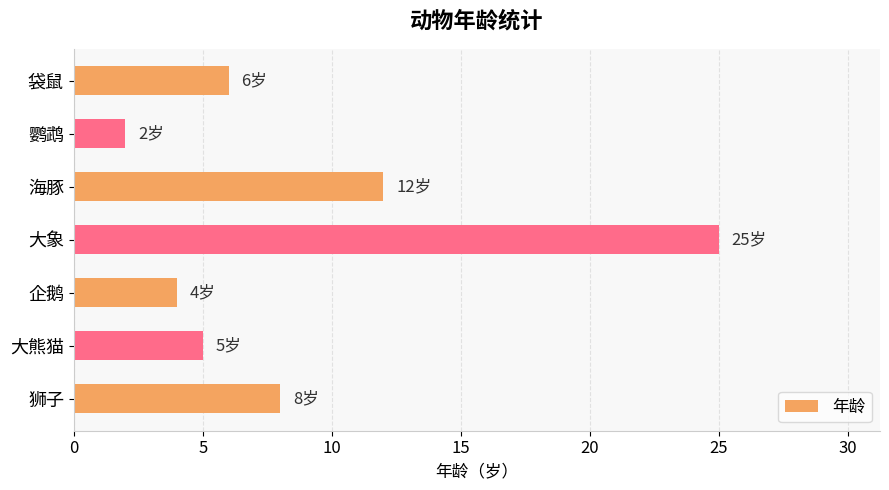

What is the approximate value at 大象?

25